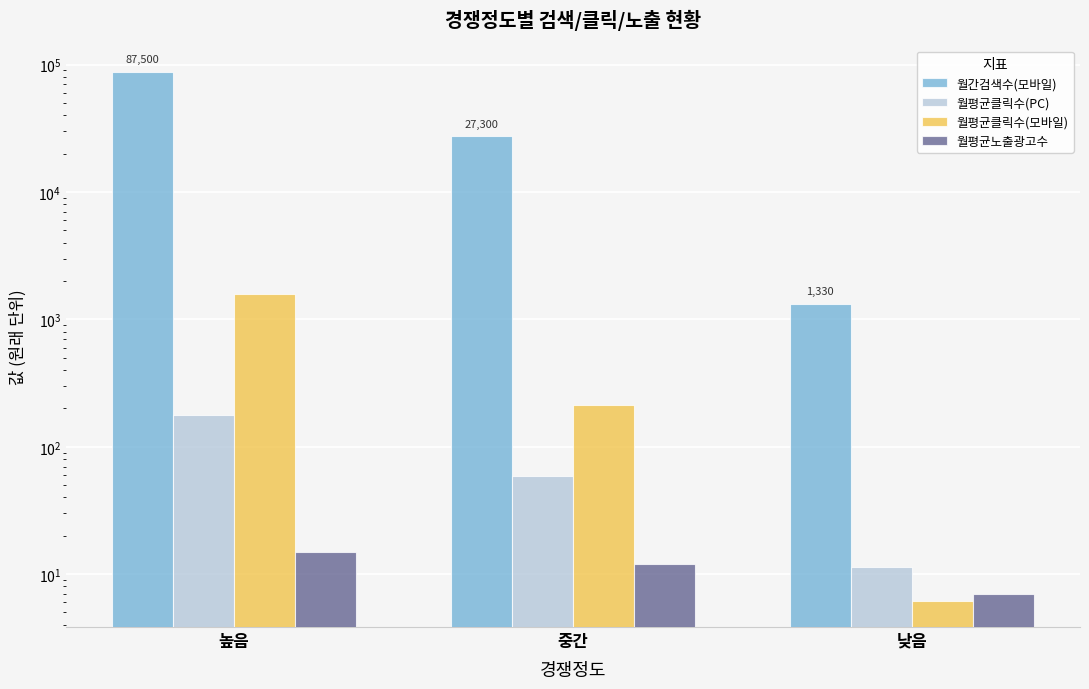

Which category has the lowest value in the 월평균클릭수(모바일) series?

낮음